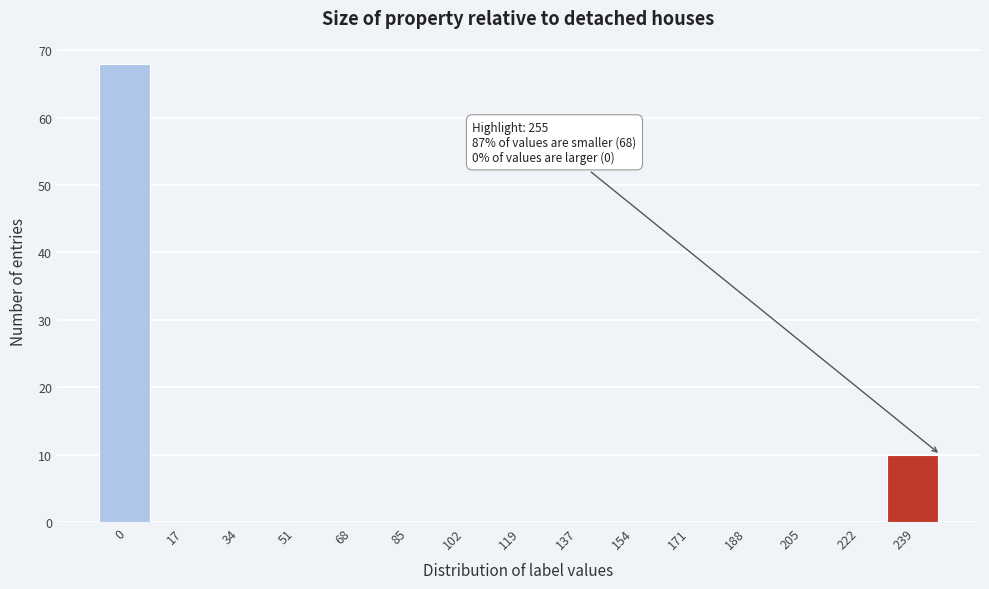

Reading left to right, extract all data points from this chart.

0=68	17=0	34=0	51=0	68=0	85=0	102=0	119=0	137=0	154=0	171=0	188=0	205=0	222=0	239=10